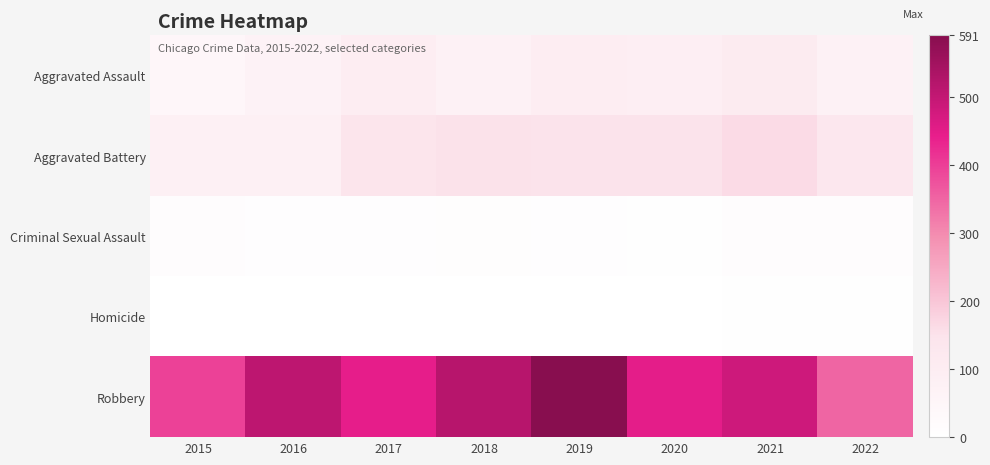

Reading left to right, list all the values displayed in this chart.

Aggravated Assault: 2015=46	2016=71	2017=95	2018=77	2019=98	2020=94	2021=110	2022=76
Aggravated Battery: 2015=82	2016=82	2017=142	2018=152	2019=148	2020=150	2021=163	2022=131
Criminal Sexual Assault: 2015=12	2016=8	2017=8	2018=11	2019=8	2020=3	2021=15	2022=16
Homicide: 2015=0	2016=1	2017=1	2018=1	2019=2	2020=2	2021=4	2022=4
Robbery: 2015=395	2016=510	2017=446	2018=519	2019=591	2020=450	2021=484	2022=349